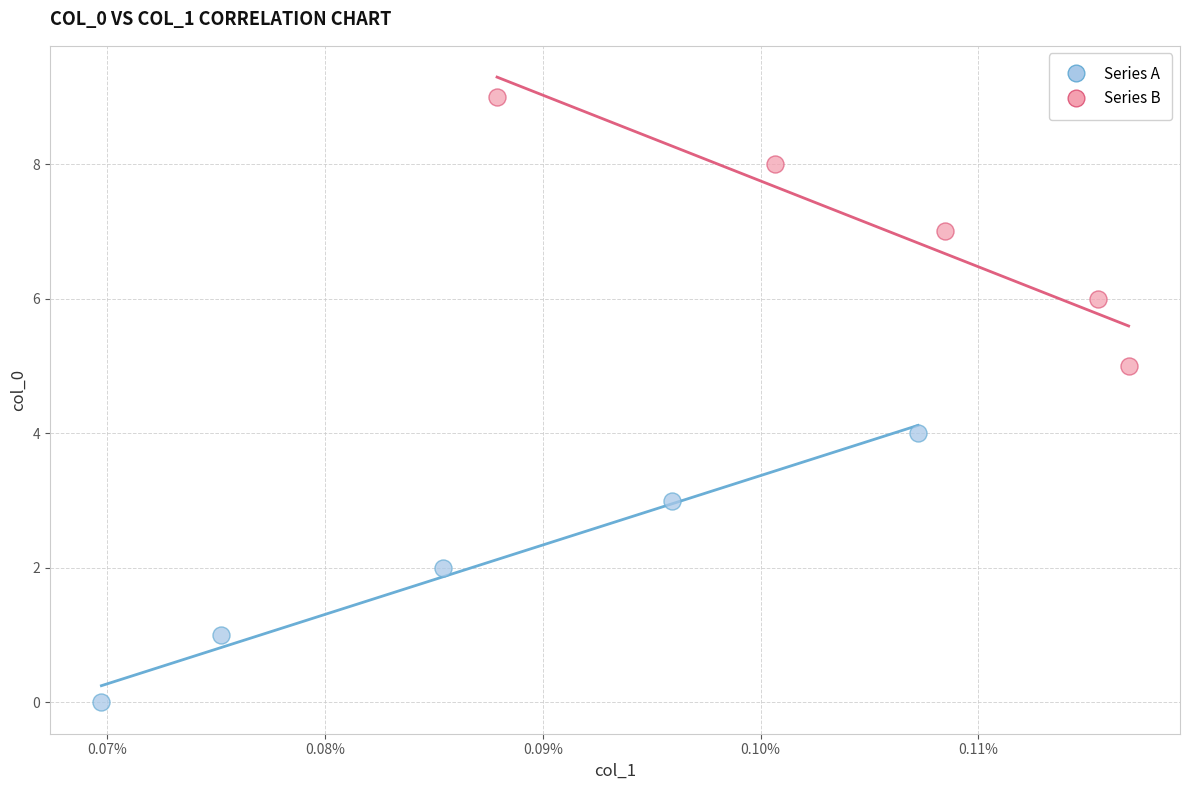

Which series contains the lowest Y value?

Series A